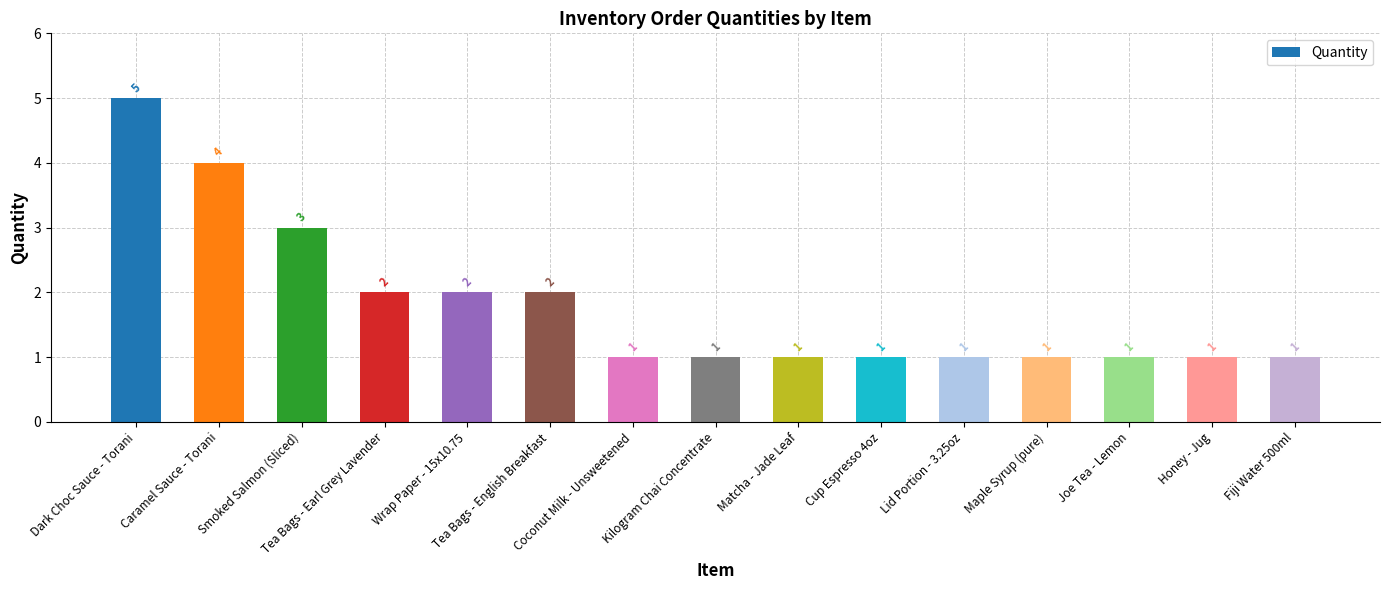

How many values are between 1 and 2?

12